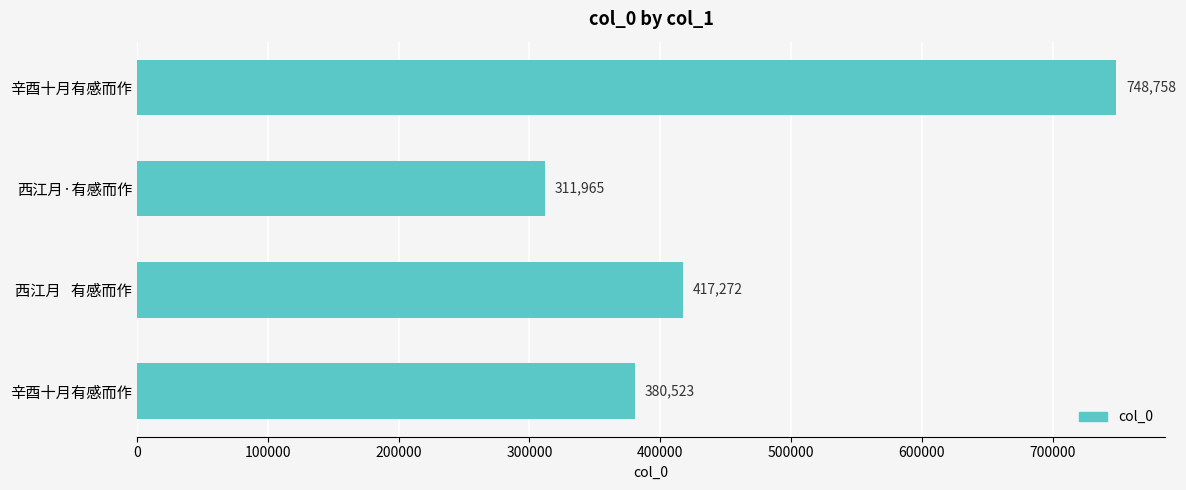

Which label corresponds to the smallest value in the chart?

西江月·有感而作